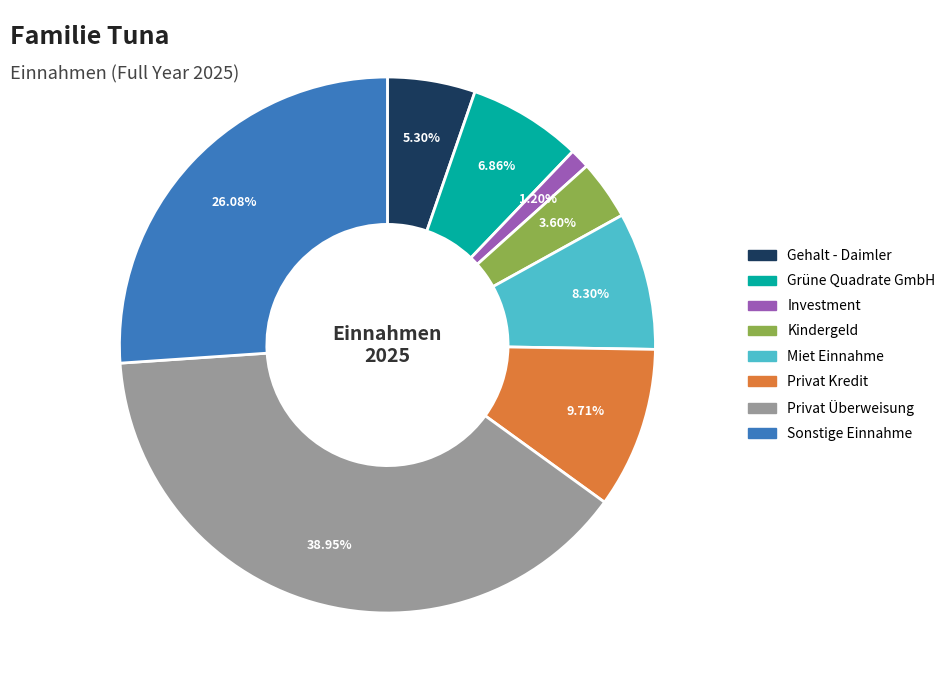

Does any single category account for the majority?

No